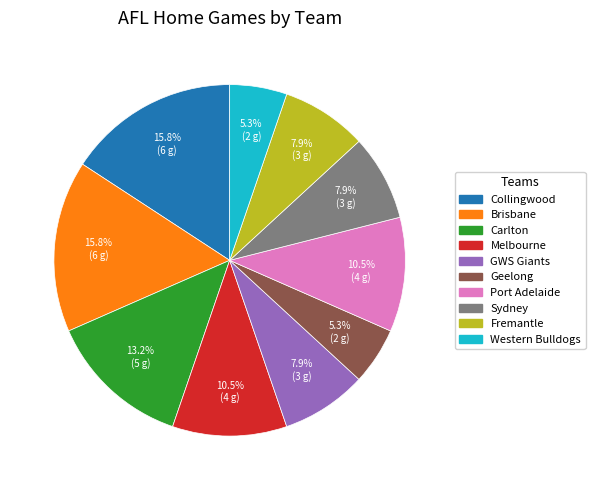

Does Melbourne account for over 50% of the chart?

No